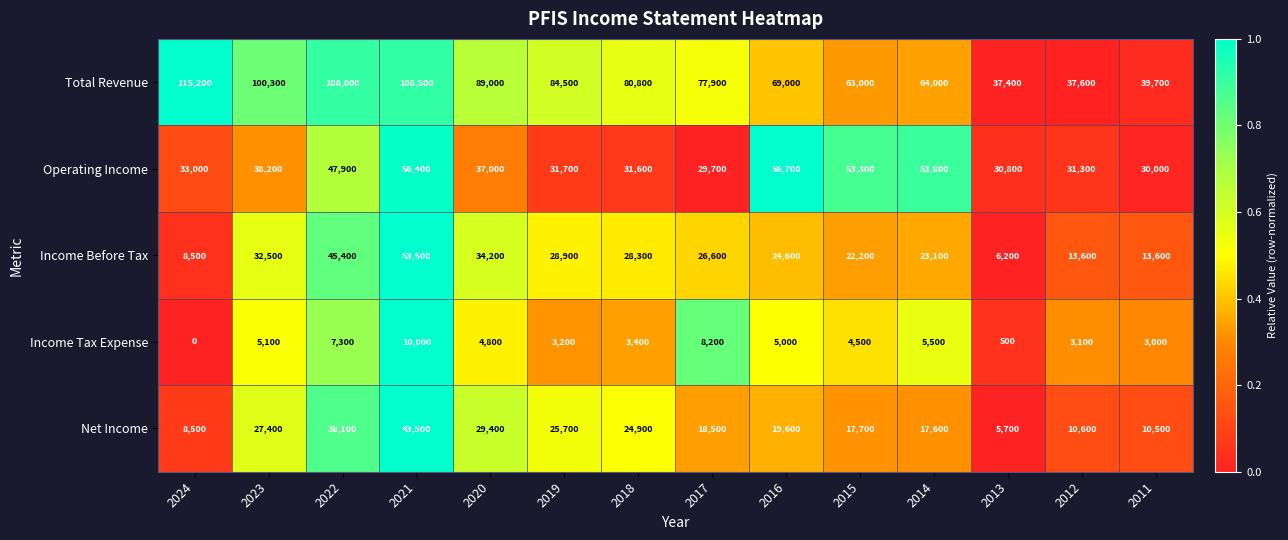

Count the number of data series in this chart.

5